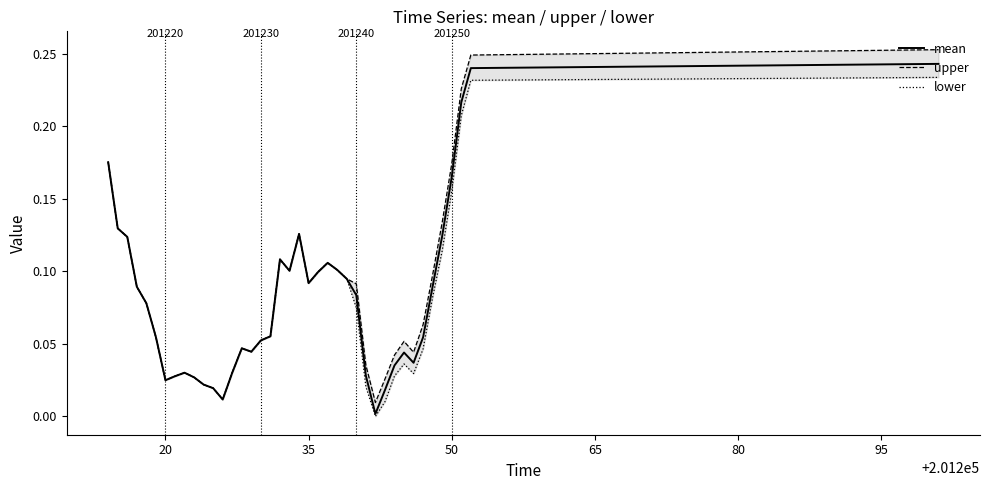

What is the sum of all upper values?

3.4